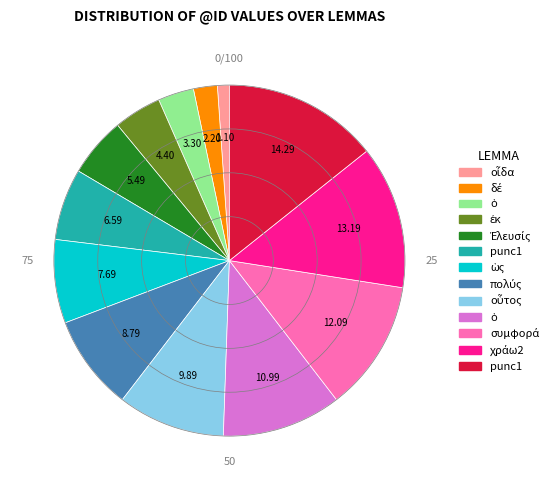

Is there any slice that represents more than half of the pie?

No